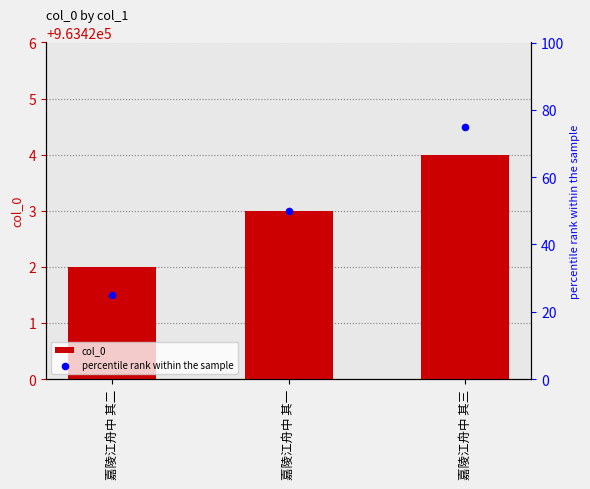

At which category is the sum across all series the highest?

嘉陵江舟中 其三